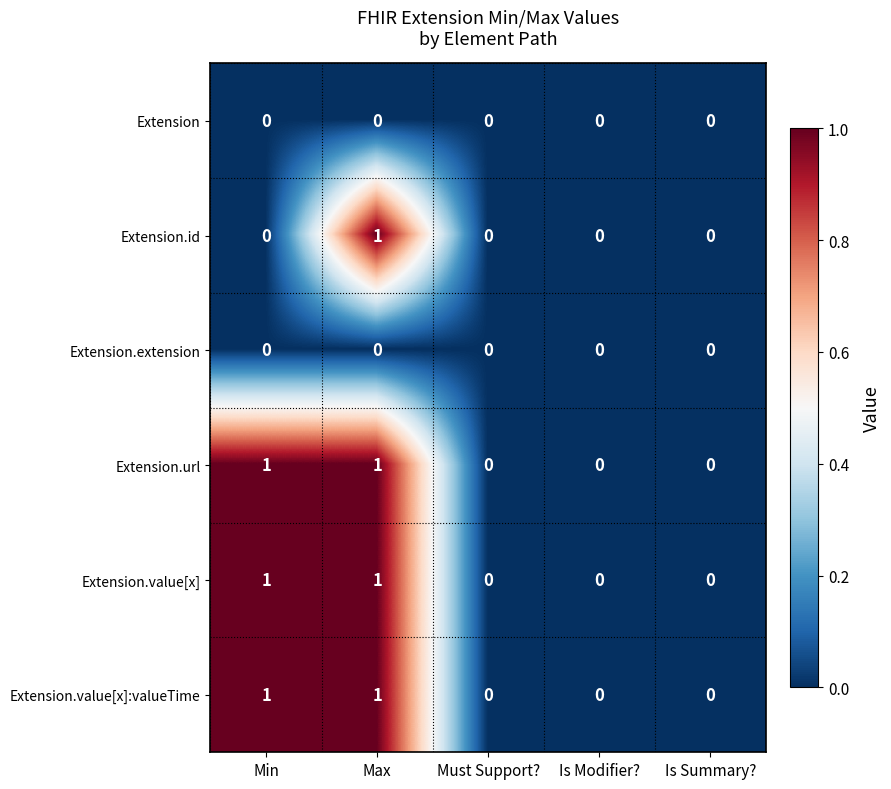

Is the value of Extension.value[x] at Max greater than the value of Extension.extension at Is Summary??

Yes